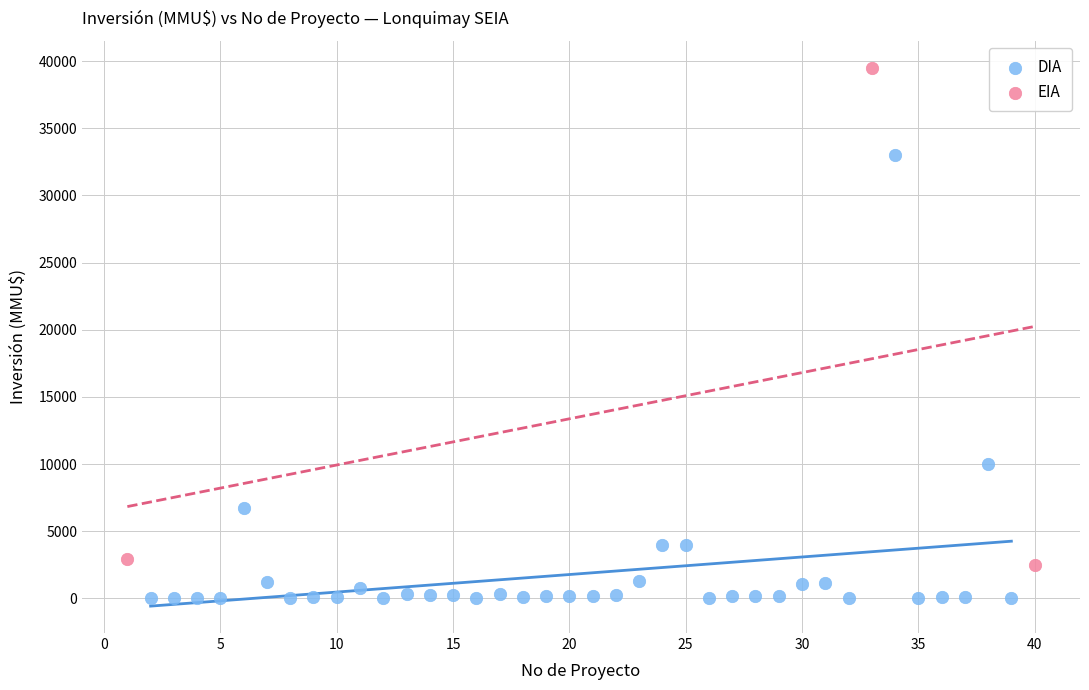

Which series reaches the maximum Y coordinate?

EIA